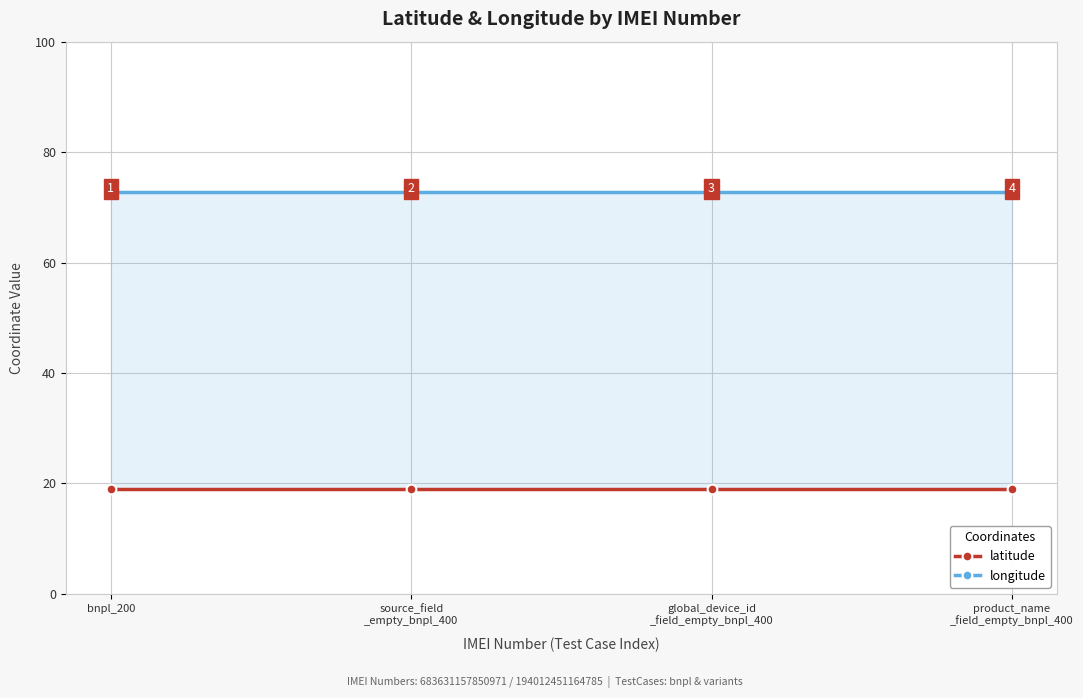

What is the value of the latitude point at the 4th from the left?

18.9